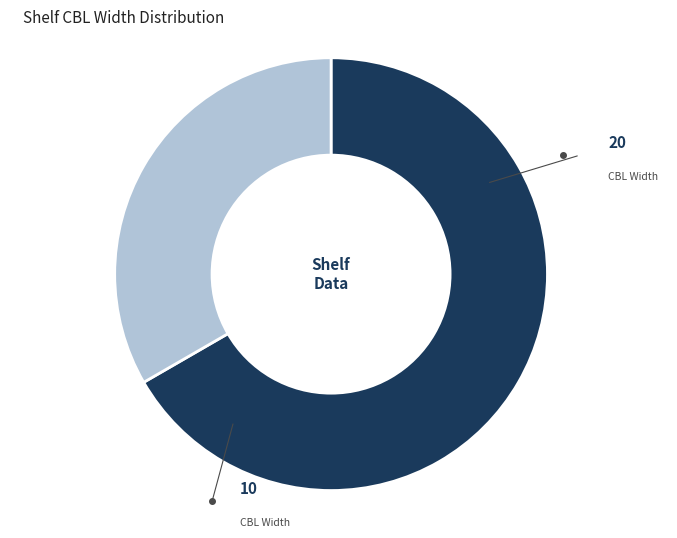

Does any single category account for the majority?

Yes